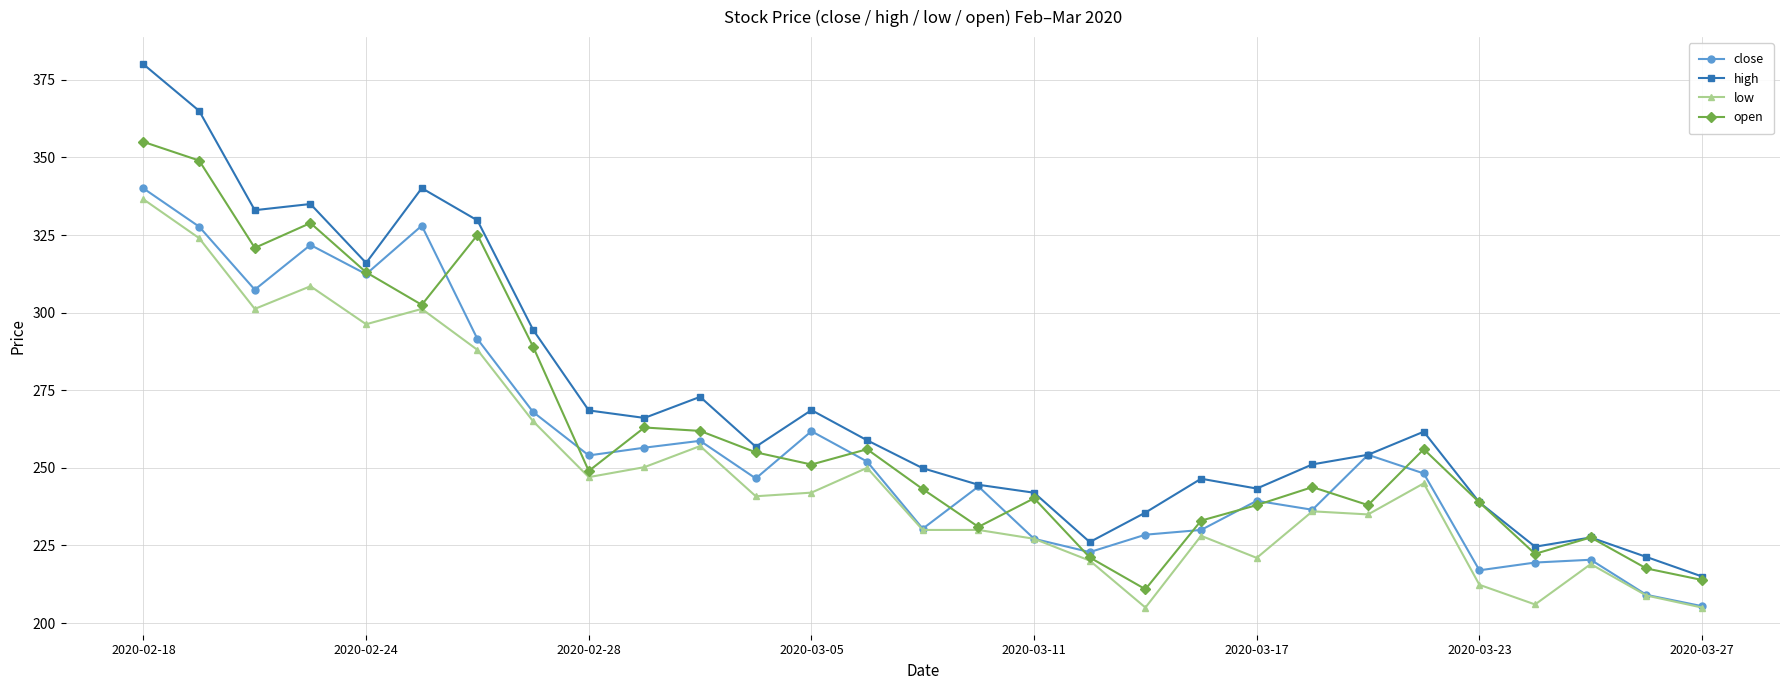

Which series has the largest total across all categories?

high